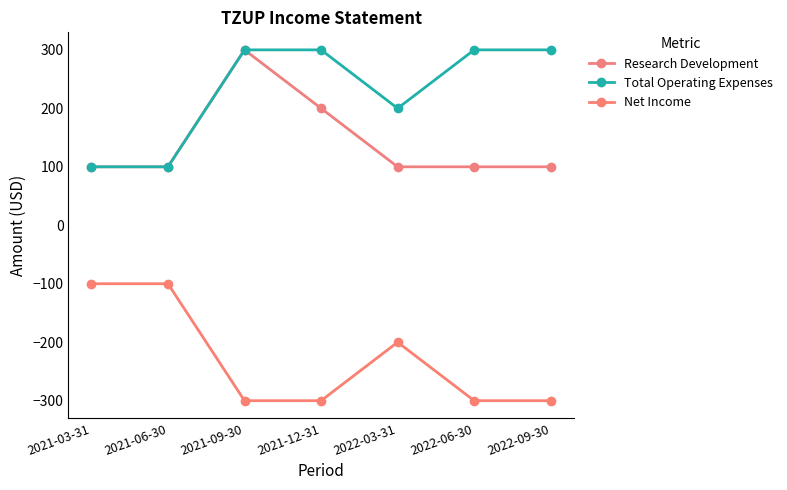

At how many categories does at least one series exceed 243?

4